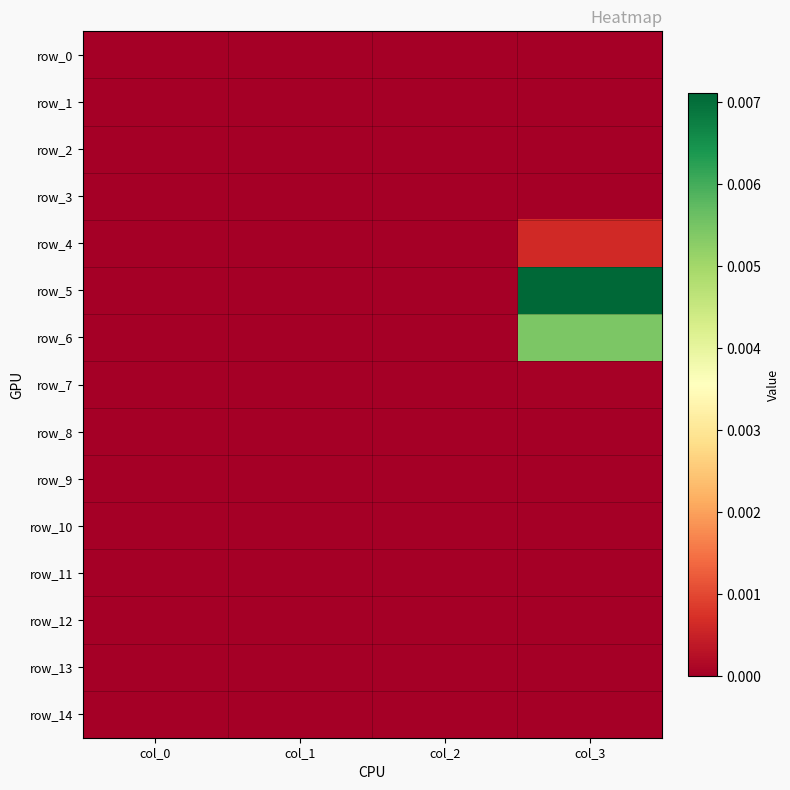

Which series has the largest total across all categories?

row_5